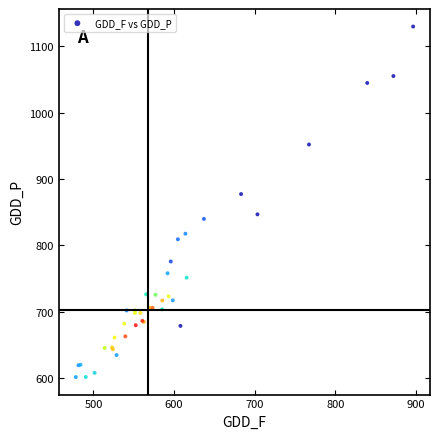

What Y value in the scatter plot is closest to 865?

877.1